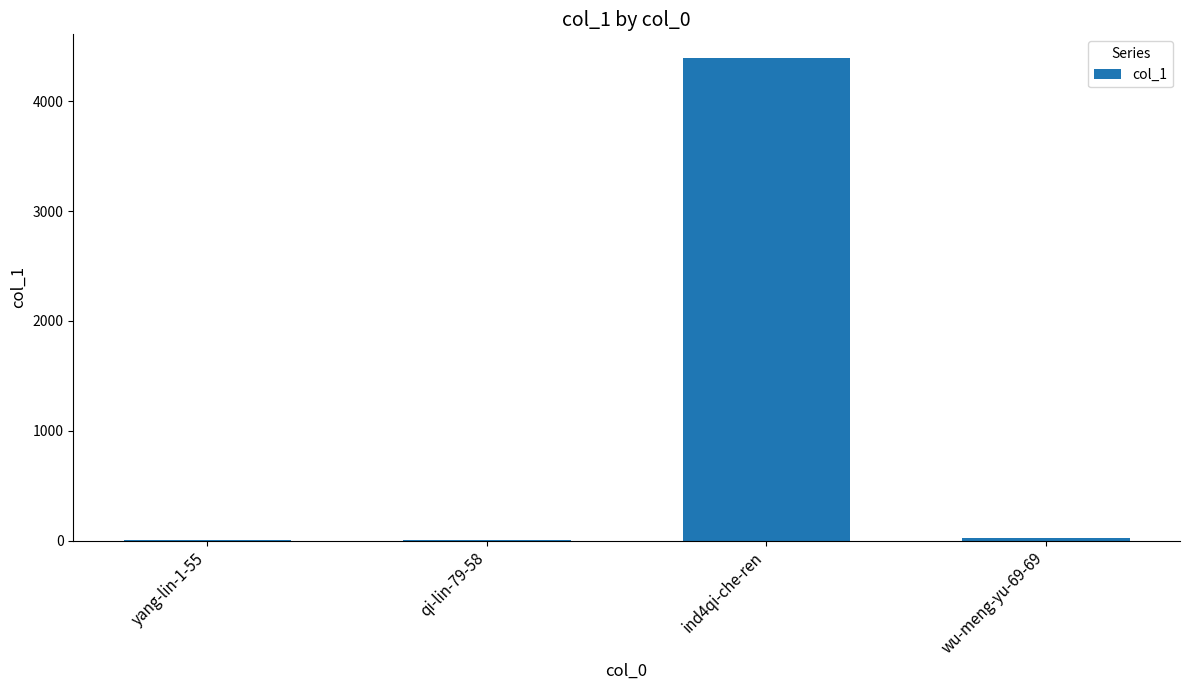

At which category does the chart reach its peak across all series?

ind4qi-che-ren